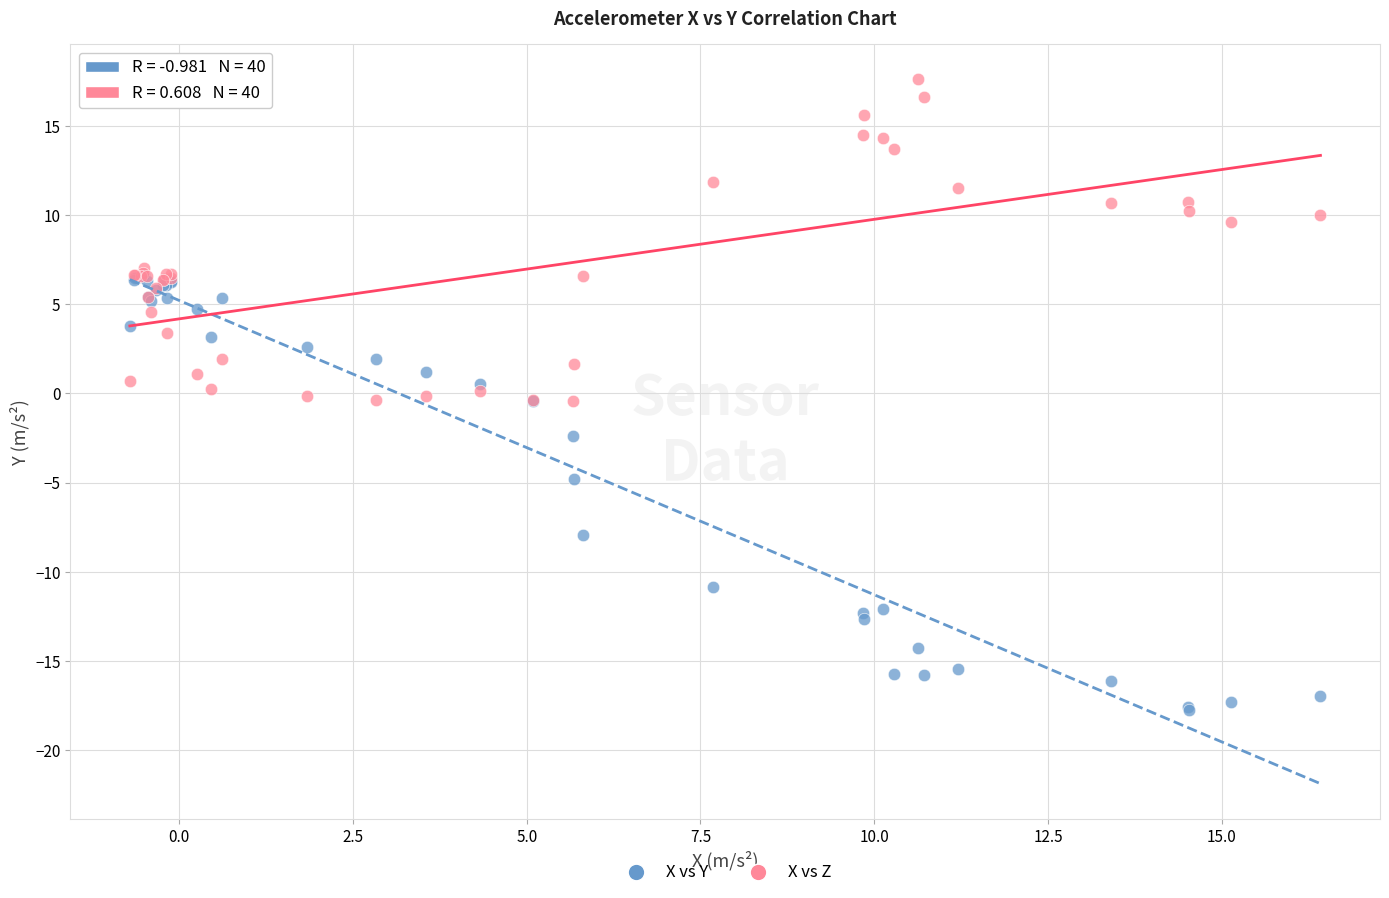

What are all the series names shown in the legend?

X vs Y, X vs Z